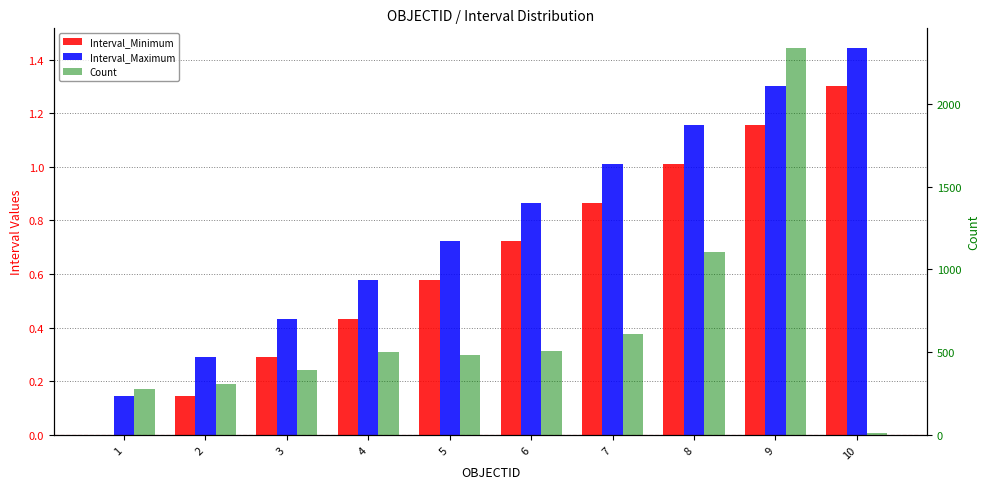

What is the total value across all series at 2?

310.4